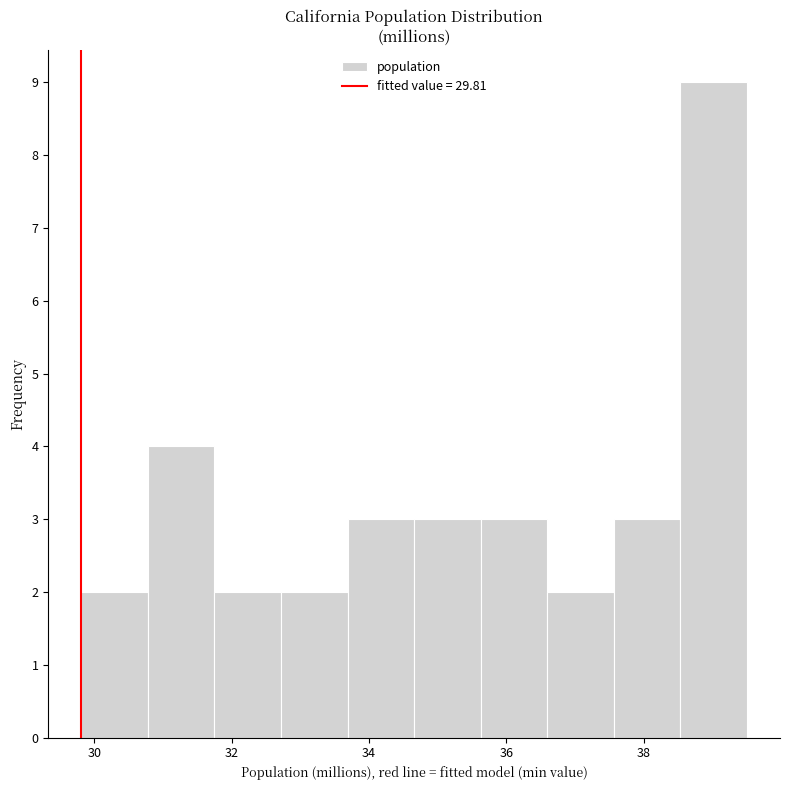

What is the height of the bar covering 31.8 to 32.8 on the x-axis? Neither the bar edges nor the heights are printed on the chart, so give them approximately, as read against the axes.

2